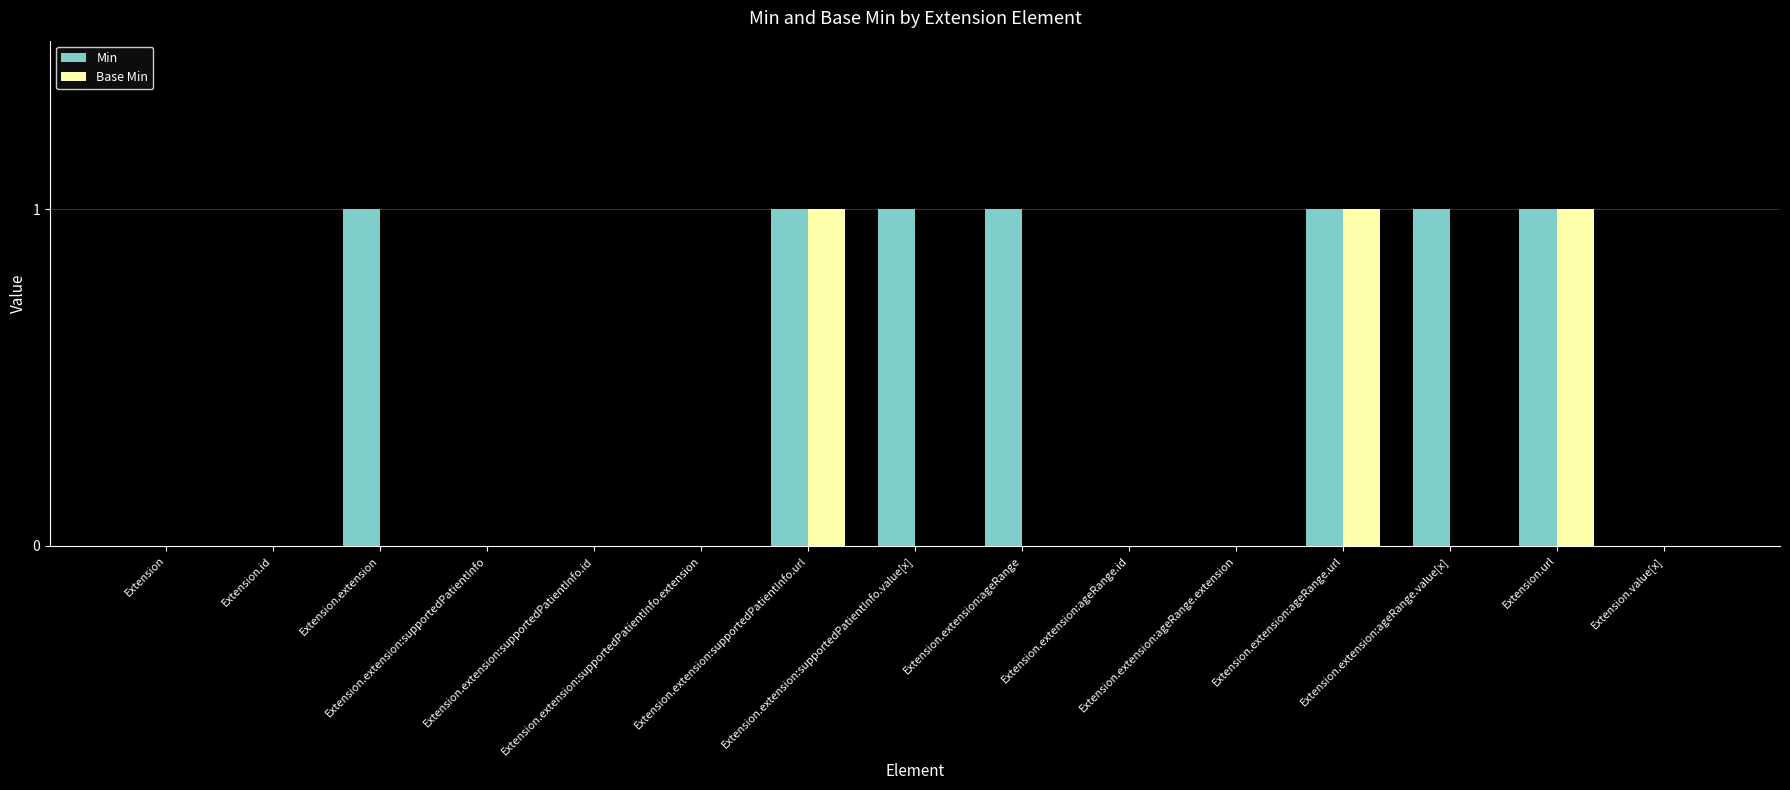

How many Base Min values are between 0 and 1?

15